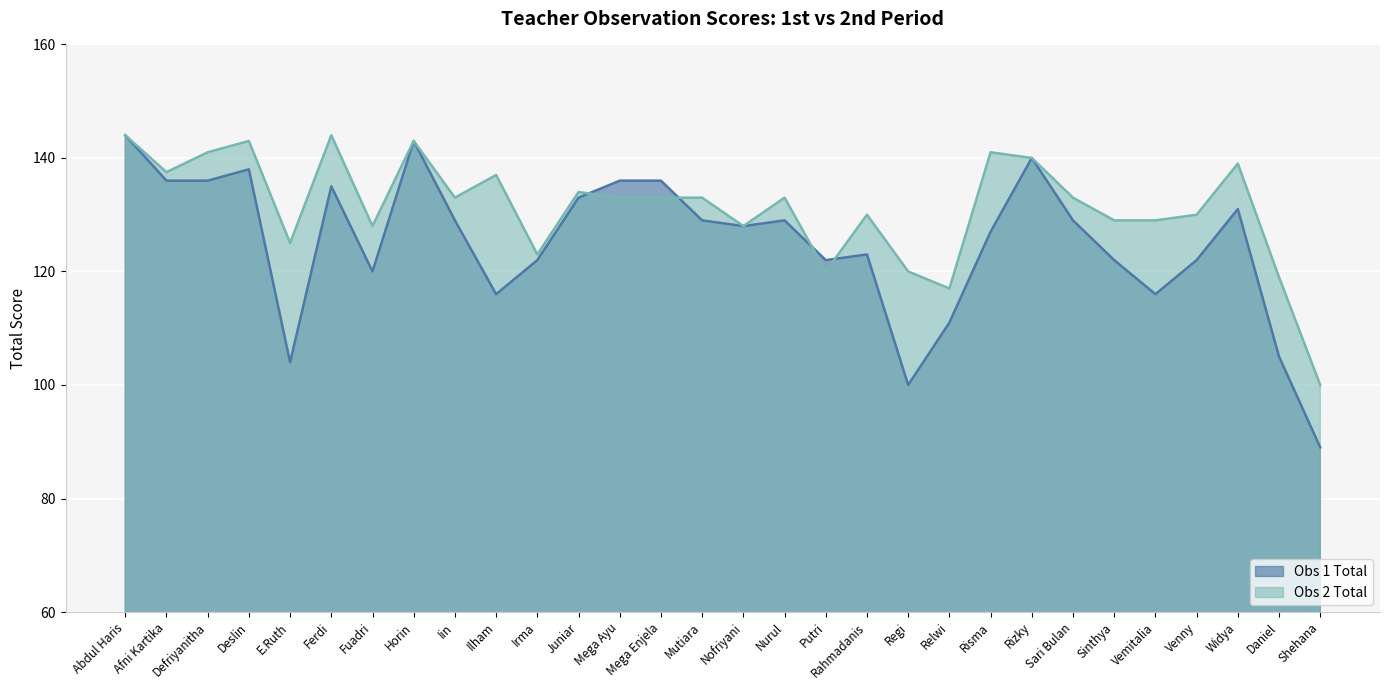

At which category does Obs 2 Total reach its first local peak?

Deslin